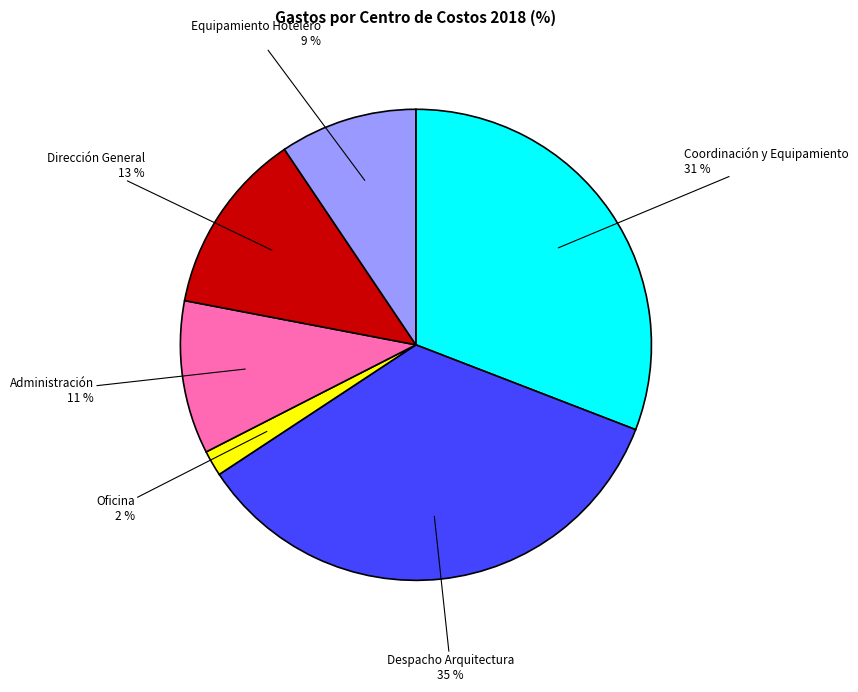

Does any single category account for the majority?

No